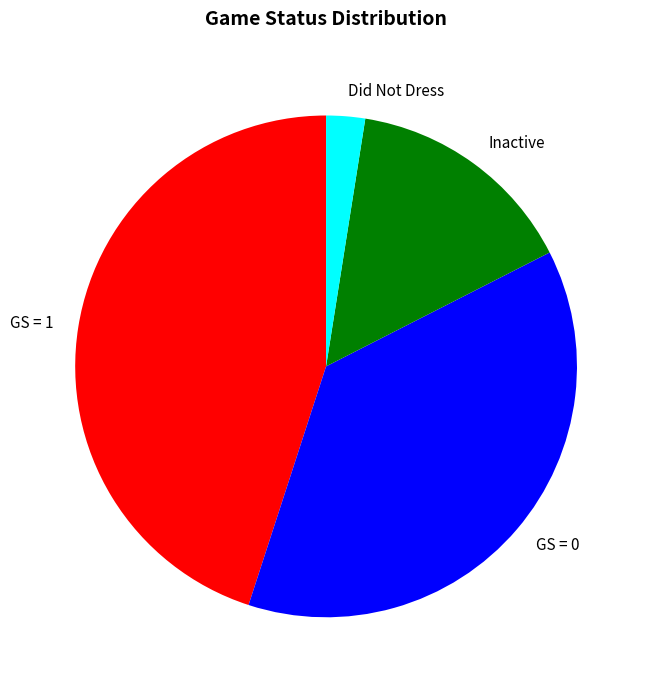

True or false: Inactive accounts for 15% of the total.

True